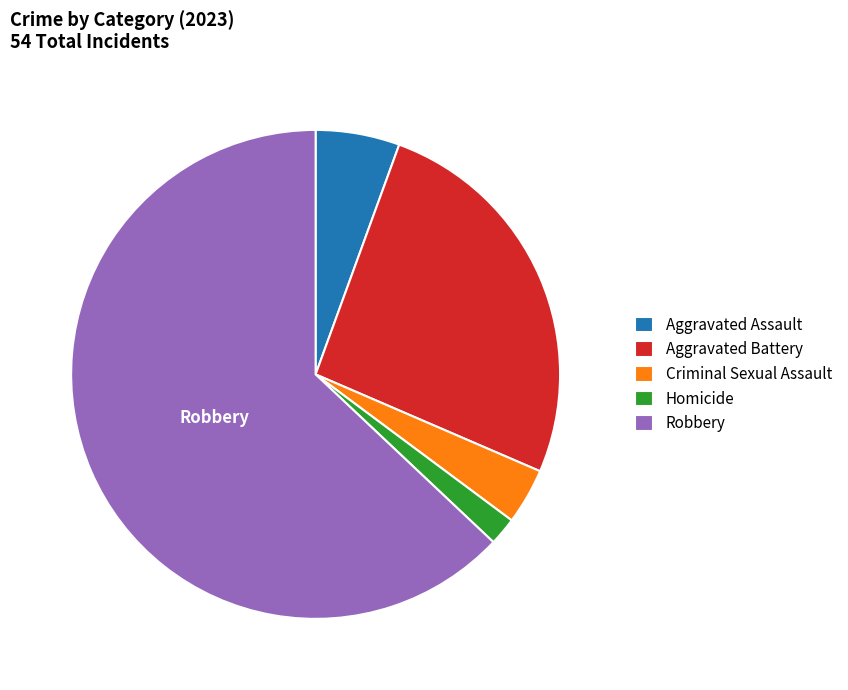

Between Homicide and Aggravated Battery, which is larger?

Aggravated Battery